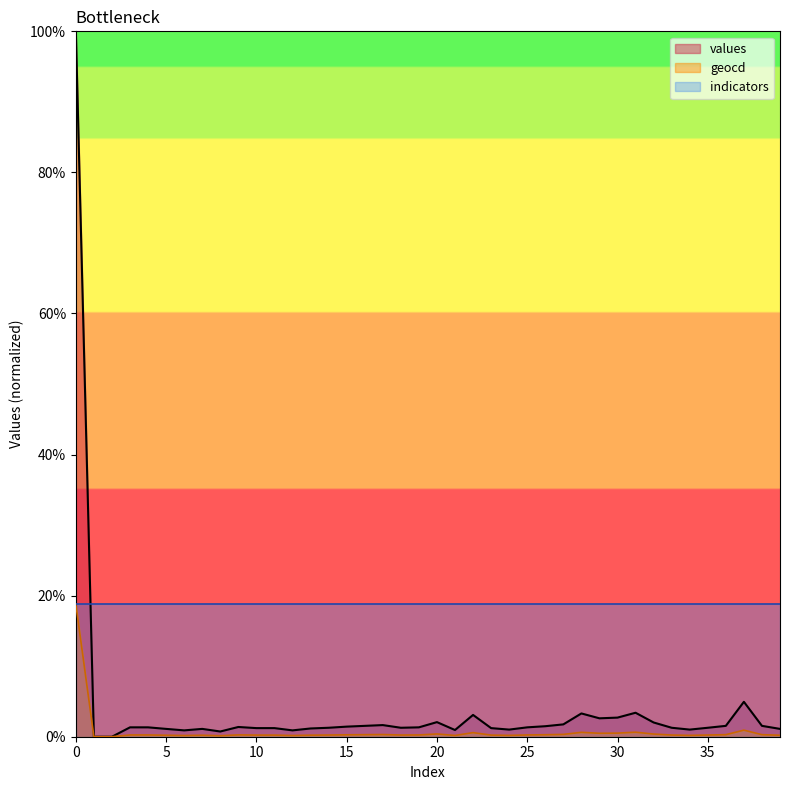

Which series has the largest total across all categories?

indicators